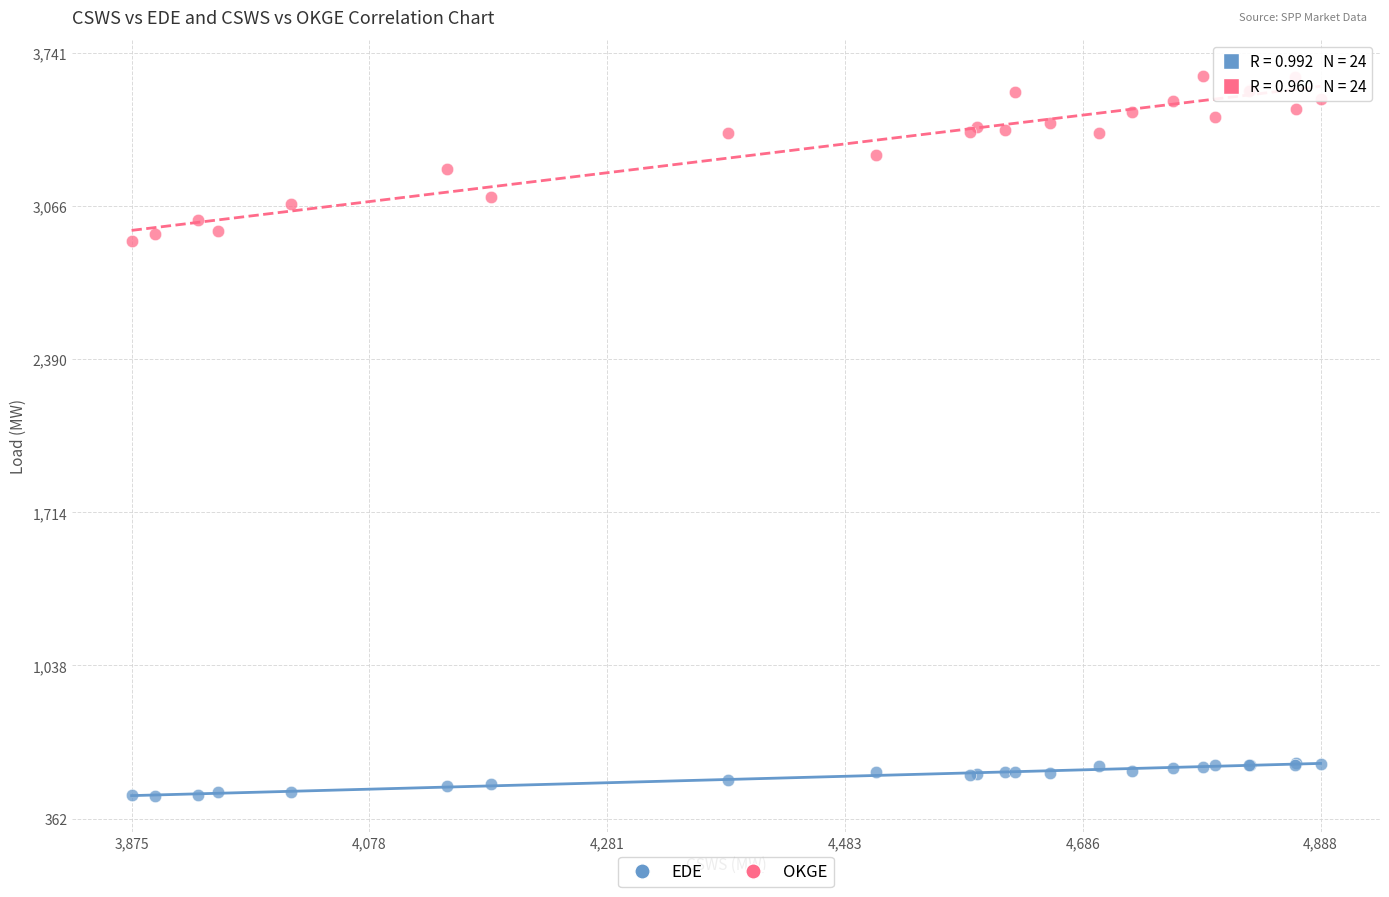

Which series contains the lowest Y value?

EDE